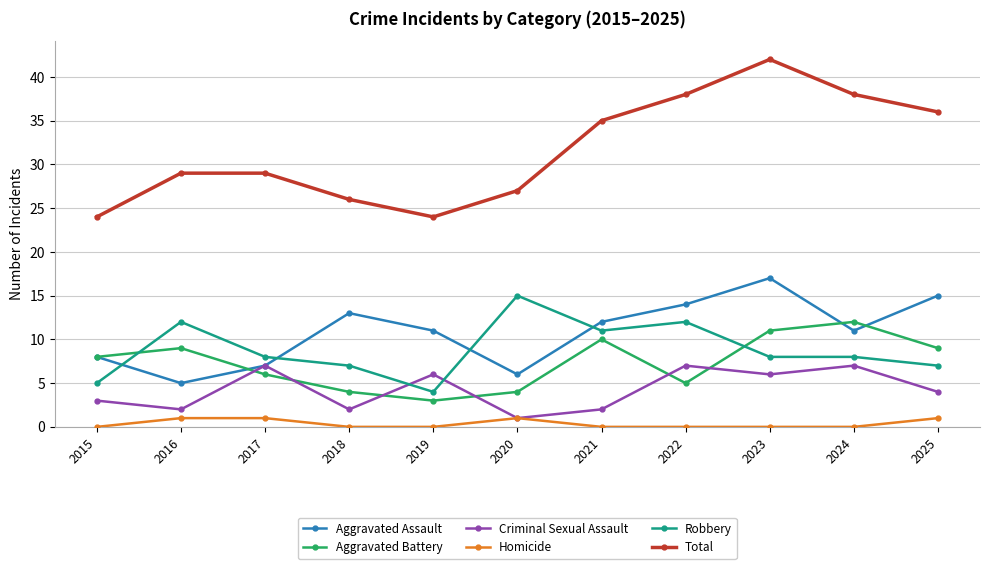

Is the value of Total at 2019 greater than the value of Aggravated Assault at 2023?

Yes